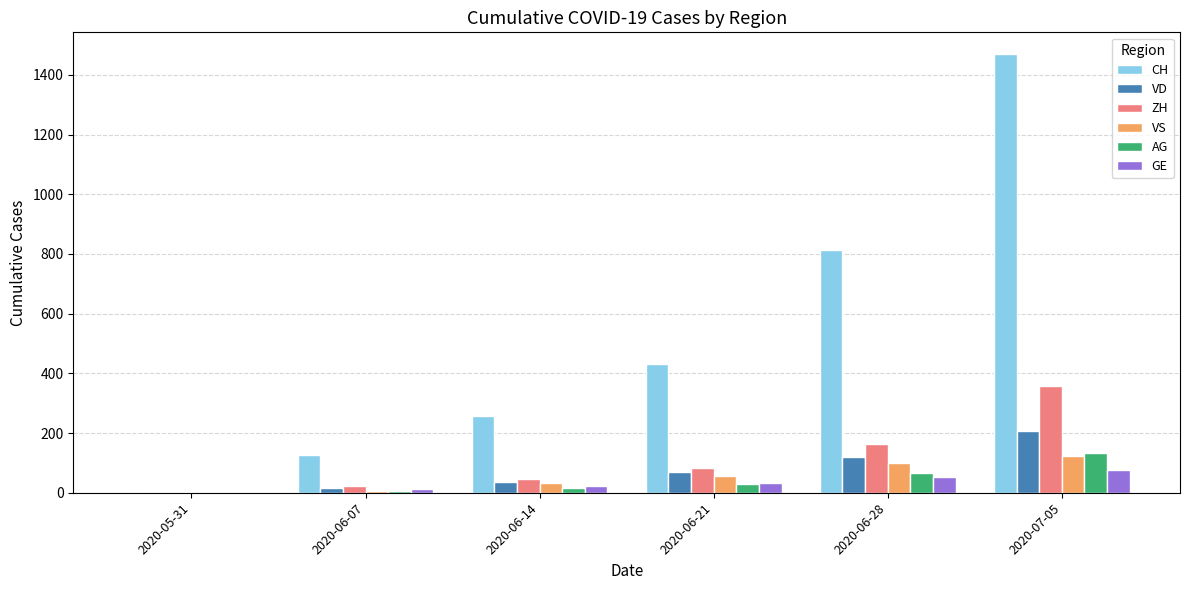

Is the value of ZH at 2020-07-05 greater than the value of VS at 2020-05-31?

Yes